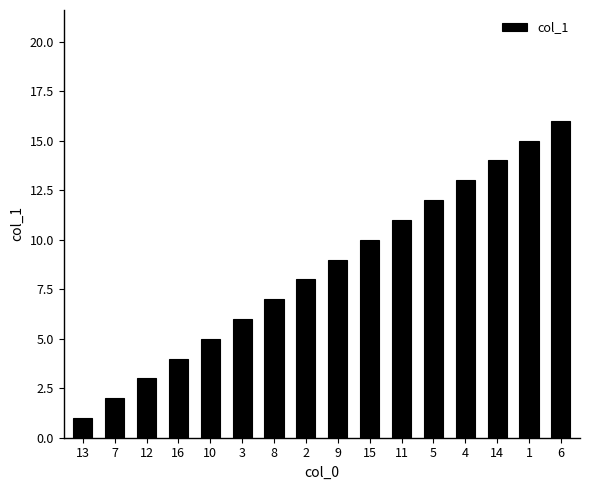

True or false: the data shows 3 at 8.

False